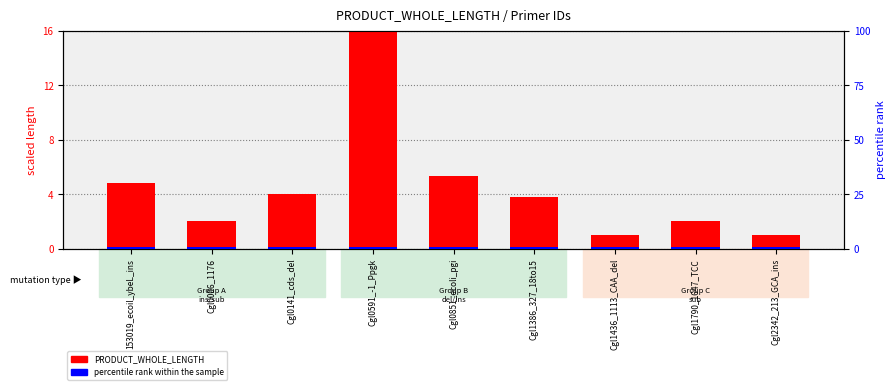

How many distinct data groups are displayed?

2